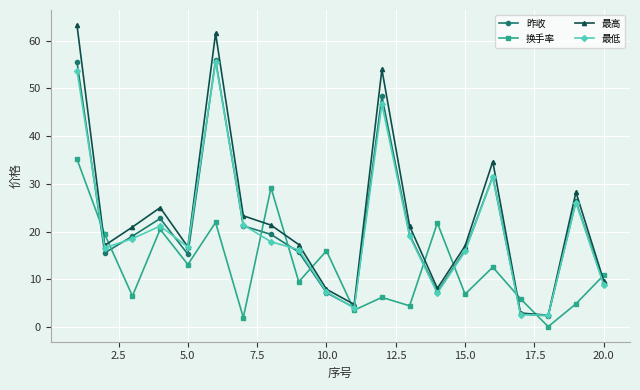

True or false: 最低 has more than 1 points higher than both neighbors.

True